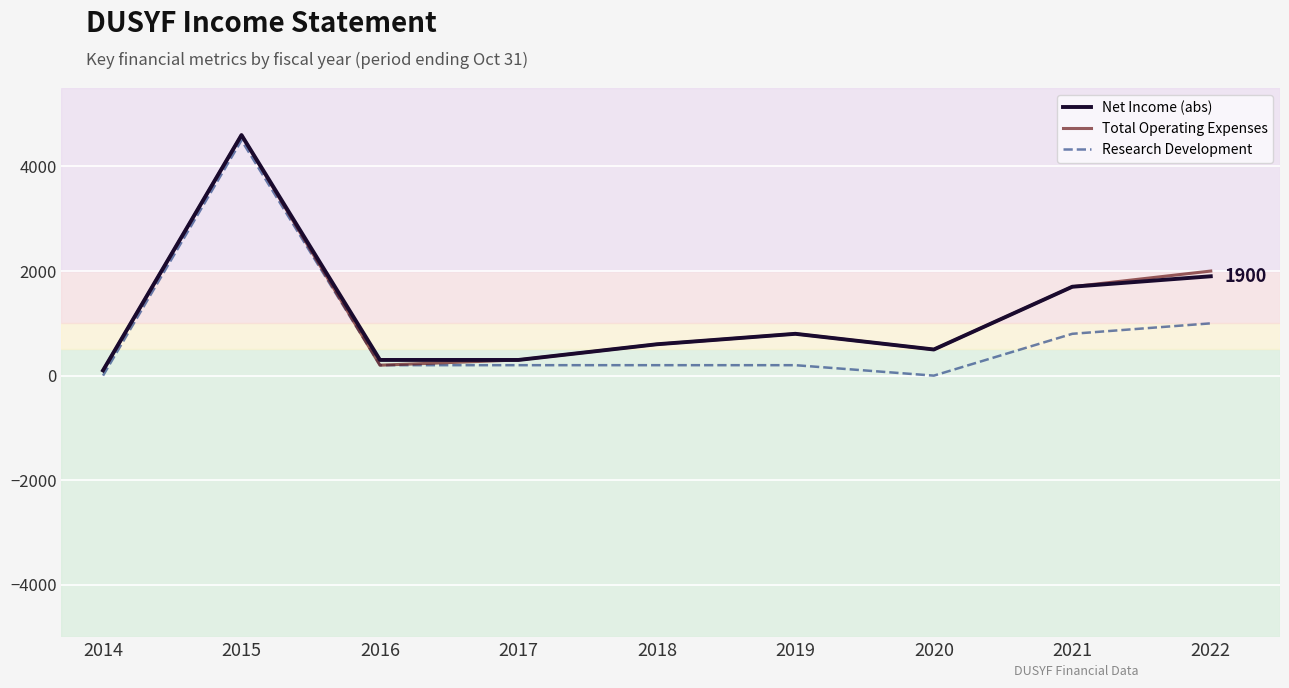

Does the chart have visible grid lines?

Yes